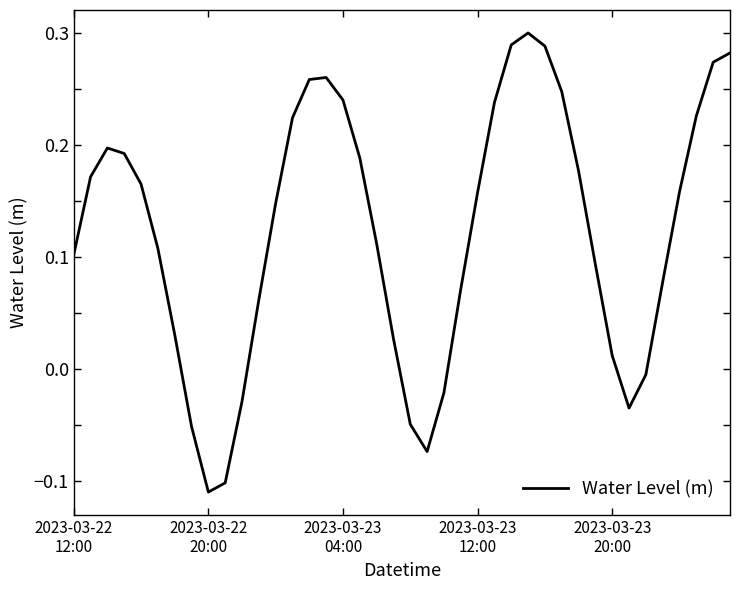

What is the difference between the maximum and minimum values?

0.4